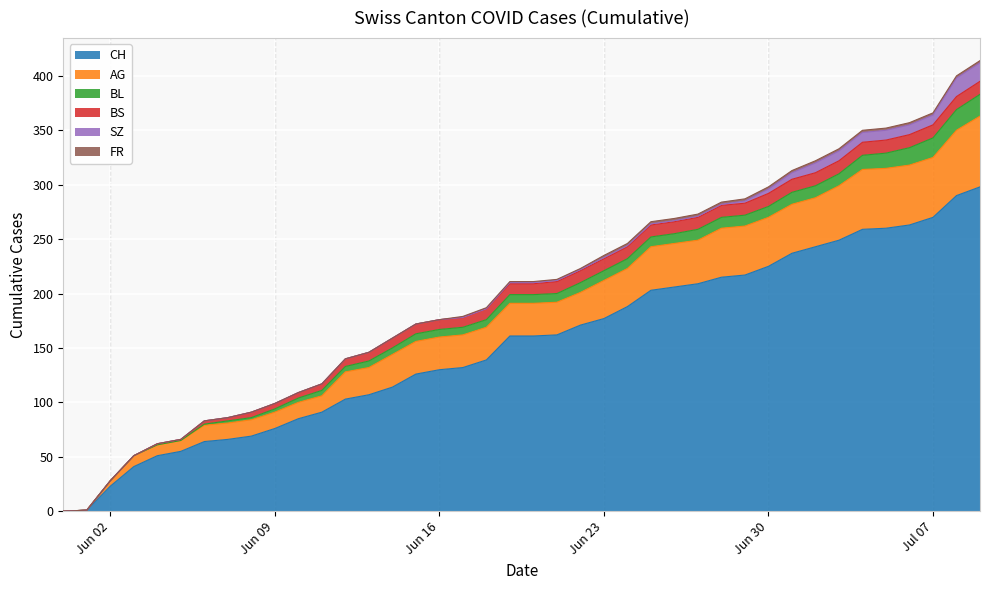

Between 32 and 17, which is larger?

32